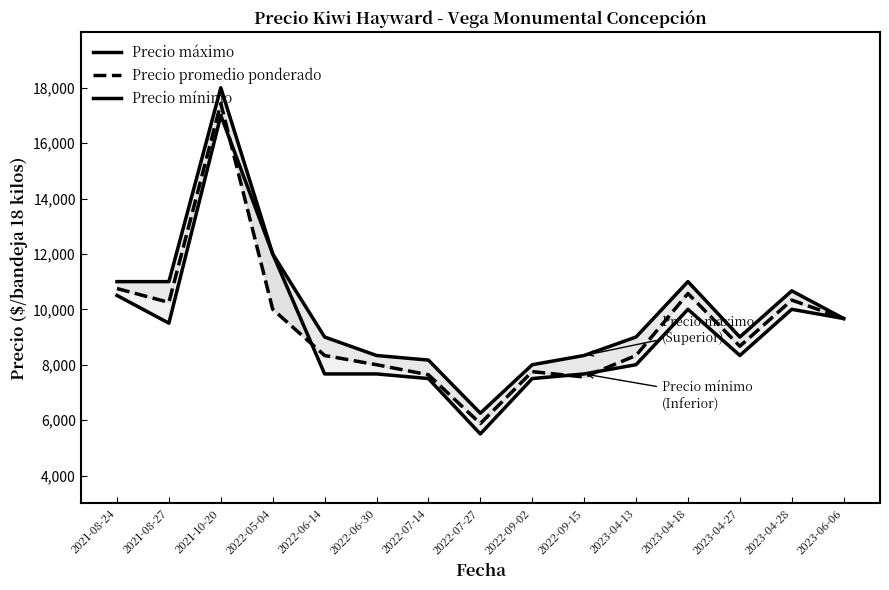

At which category does Precio promedio ponderado reach its first local valley?

2021-08-27